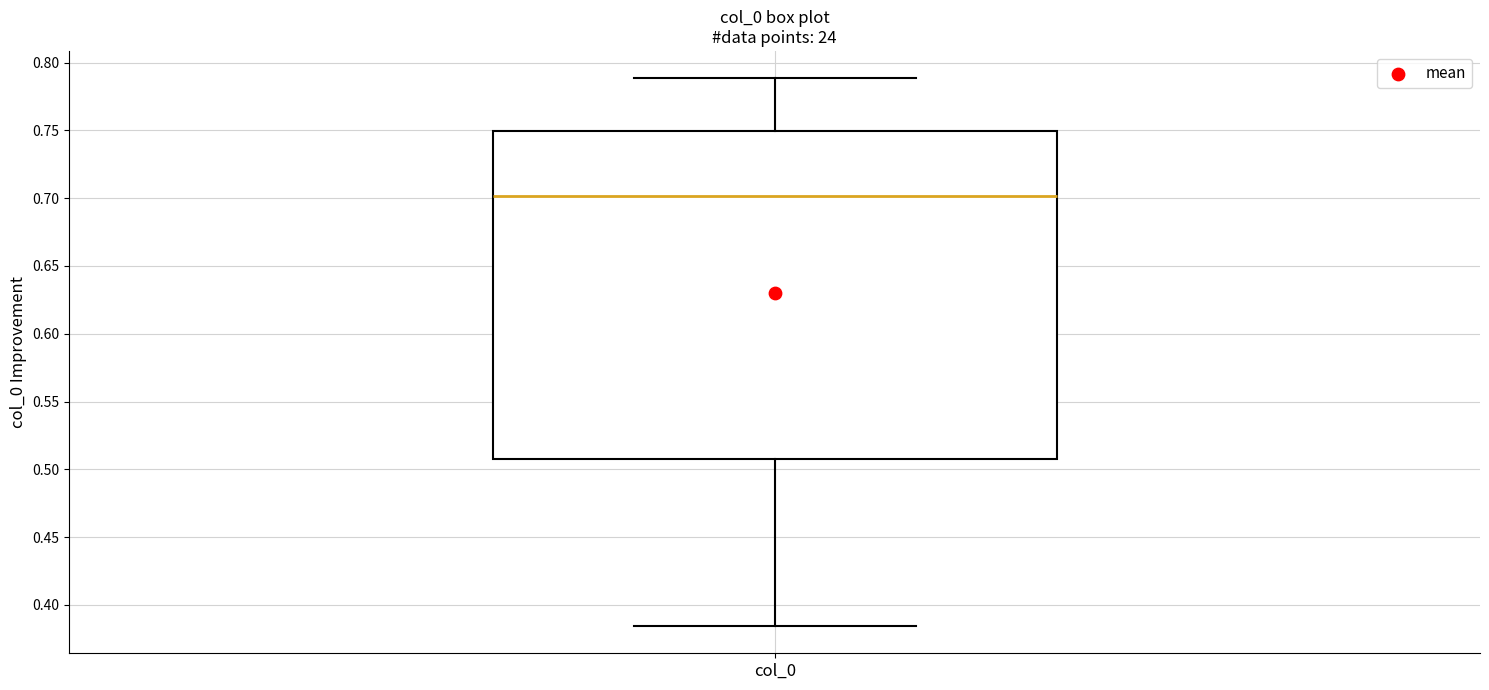

Transcribe this box plot: give where the median line is, the range the box spans, and where the two whiskers end, as read against the y-axis. The values are not printed on the chart, so give them approximately, as read against the axis.

median 0.700, box 0.510 to 0.750, whiskers 0.385 to 0.790